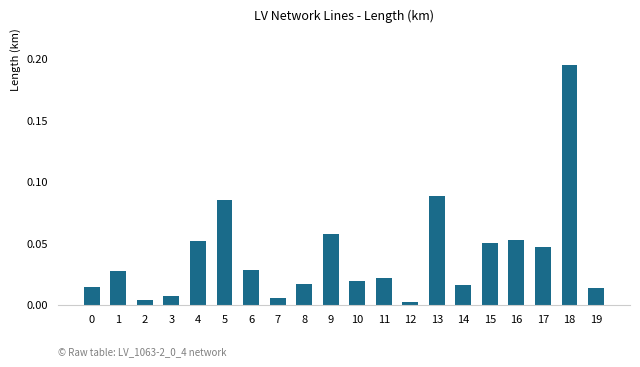

Which label corresponds to the largest value in the chart?

18